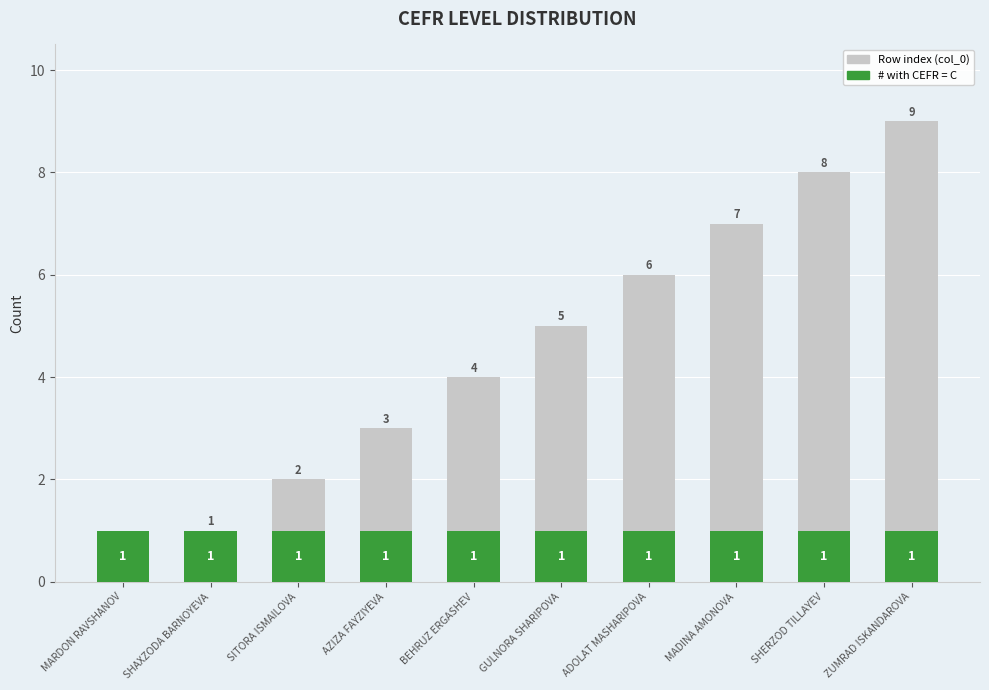

Which category has the lowest value across all series?

MARDON RAVSHANOV